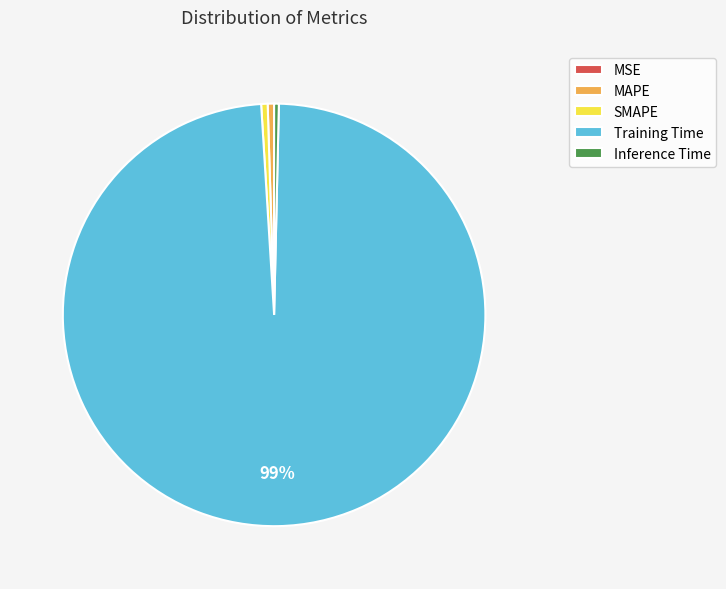

True or false: Training Time accounts for 87% of the total.

False